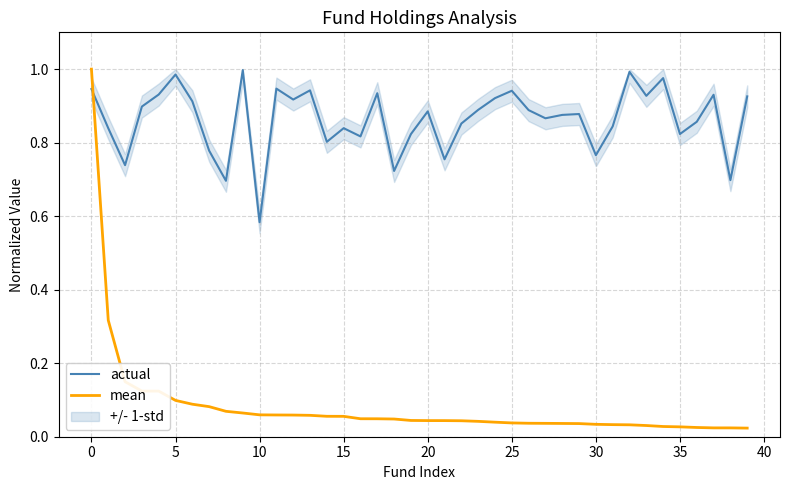

Is it true that mean equals 0.0 at 21?

True